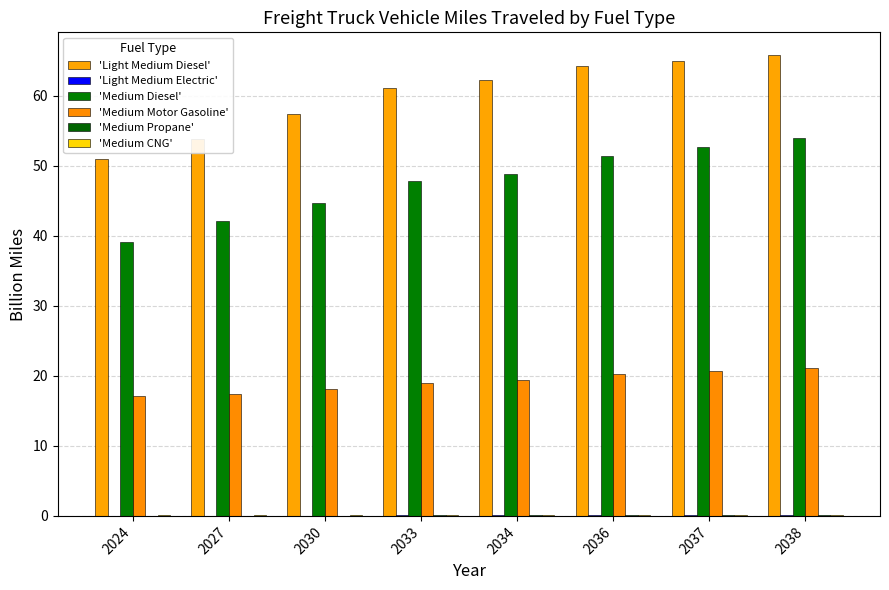

How many groups of bars are there?

8